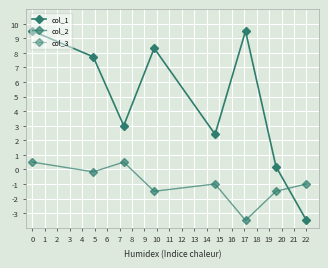

Rank the series at 1 from lowest to highest value.

col_2, col_3, col_1